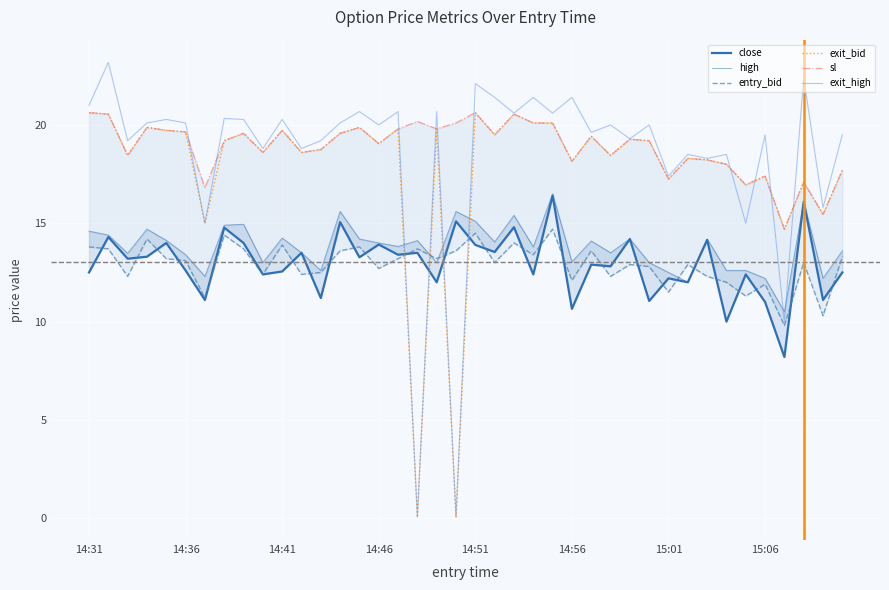

Reading left to right, list all the values displayed in this chart.

close: 12.5	14.3	13.2	13.3	14.0	12.6	11.1	14.8	14.0	12.4	12.6	13.5	11.2	15.1	13.3	13.9	13.4	13.5	12.0	15.1	13.9	13.5	14.8	12.4	16.4	10.7	12.9	12.8	14.2	11.1	12.2	12.0	14.2	10.0	12.4	11.0	8.2	16.1	11.1	12.5
high: 14.6	14.4	13.5	14.7	14.1	13.4	12.3	14.9	14.9	13.0	14.2	13.5	12.6	15.6	14.2	14.0	13.8	14.1	13.0	15.6	15.1	14.1	15.4	13.8	16.5	13.0	14.1	13.5	14.2	13.0	12.5	12.0	14.2	12.6	12.6	12.2	10.5	16.1	12.2	13.6
entry_bid: 13.8	13.7	12.3	14.2	13.2	13.1	11.2	14.4	13.7	12.4	13.9	12.4	12.5	13.6	13.8	12.7	13.2	13.7	13.2	13.6	14.5	13.0	14.0	13.4	14.7	12.1	13.6	12.3	12.9	12.8	11.5	12.9	12.3	12.0	11.3	11.9	9.8	13.0	10.3	13.3
exit_bid: 20.6	20.6	18.4	19.9	19.7	19.6	15.0	19.2	19.6	18.6	19.7	18.6	18.8	19.6	19.9	19.1	19.8	0.1	19.8	0.1	20.6	19.5	20.6	20.1	20.1	18.1	19.4	18.4	19.3	19.2	17.2	18.3	18.2	18.0	16.9	17.4	14.7	17.1	15.4	17.7
sl: 20.6	20.6	18.4	19.9	19.7	19.6	16.8	19.2	19.6	18.6	19.7	18.6	18.8	19.6	19.9	19.1	19.8	20.2	19.8	20.1	20.6	19.5	20.6	20.1	20.1	18.1	19.4	18.4	19.3	19.2	17.2	18.3	18.2	18.0	16.9	17.4	14.7	17.1	15.4	17.7
exit_high: 21.0	23.2	19.2	20.1	20.3	20.1	15.0	20.3	20.3	18.8	20.3	18.8	19.2	20.1	20.7	20.0	20.7	0.1	20.7	0.1	22.1	21.4	20.6	21.4	20.6	21.4	19.6	20.0	19.3	20.0	17.4	18.5	18.3	18.5	15.0	19.5	10.0	22.4	15.8	19.5